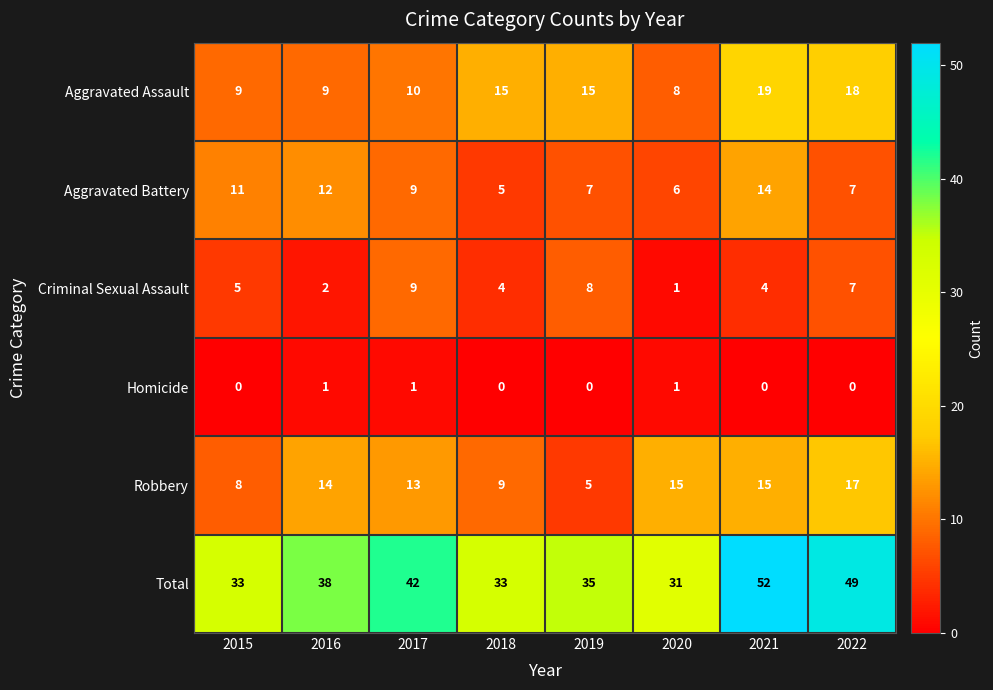

What is the total value across all series at 2019?

70